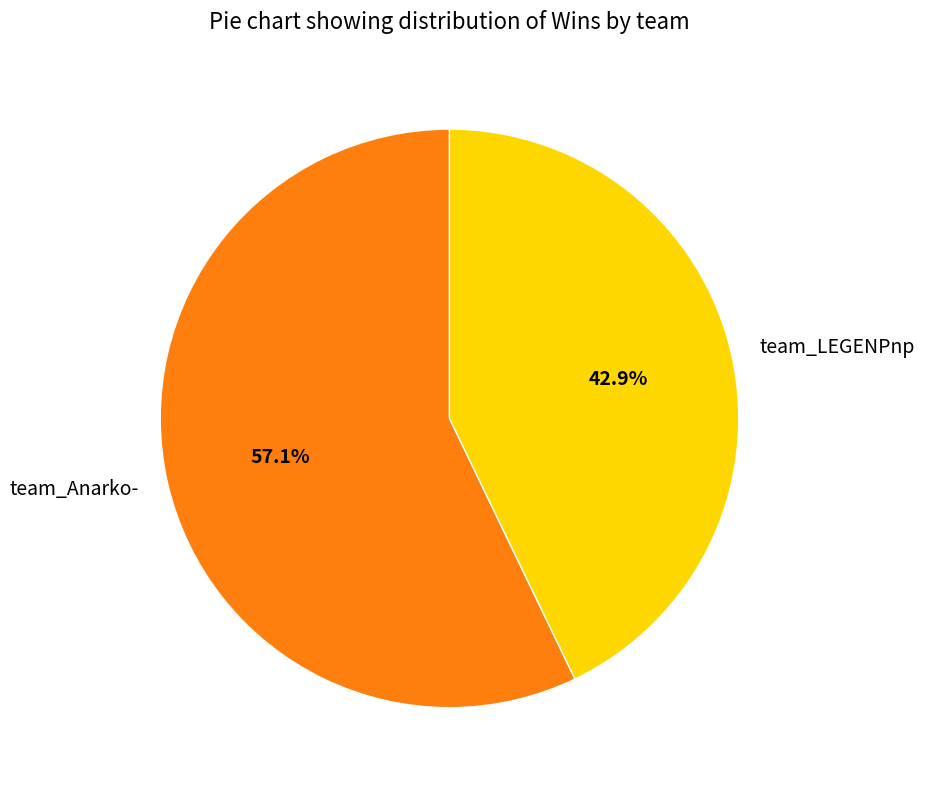

To the nearest percent, what portion does team_Anarko- represent?

57%